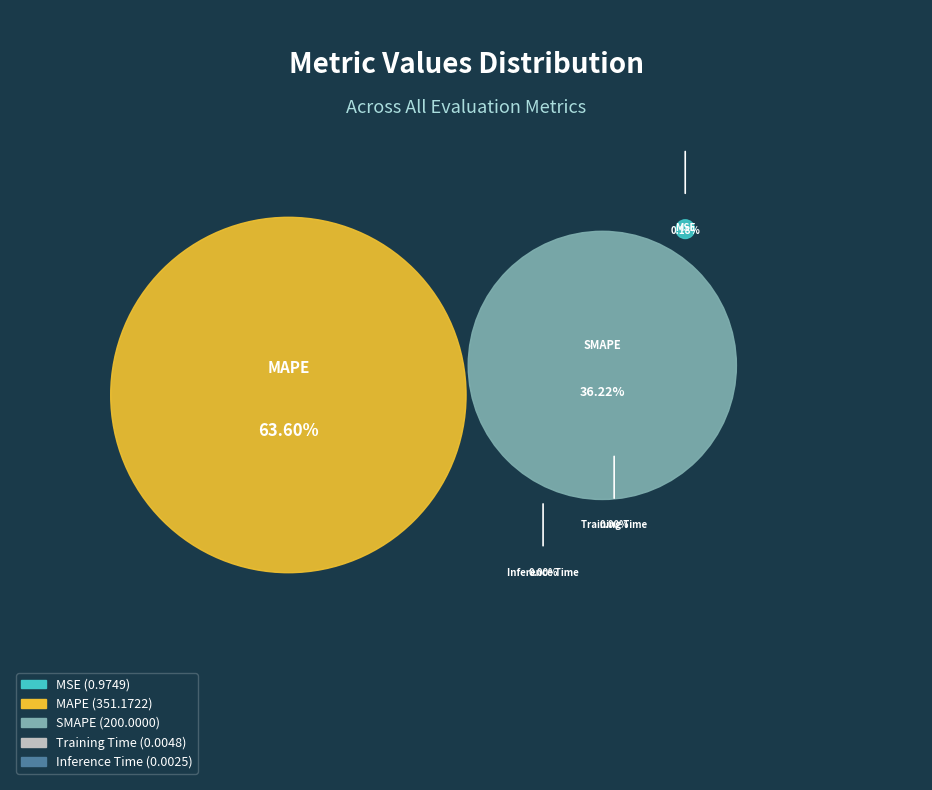

Which has a higher value, MSE or MAPE?

MAPE